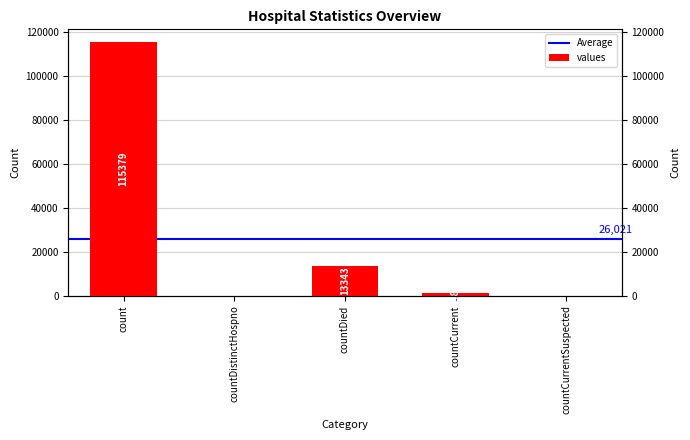

What position from the right is countDistinctHospno?

4